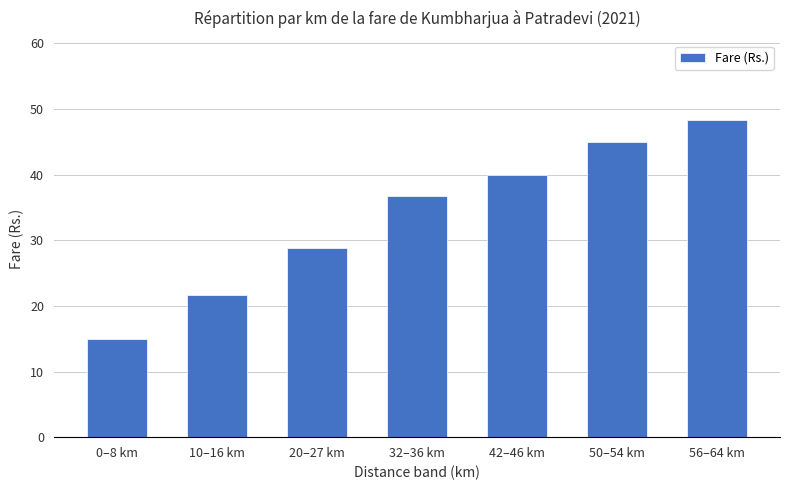

True or false: the data shows 21.7 at 10–16 km.

True